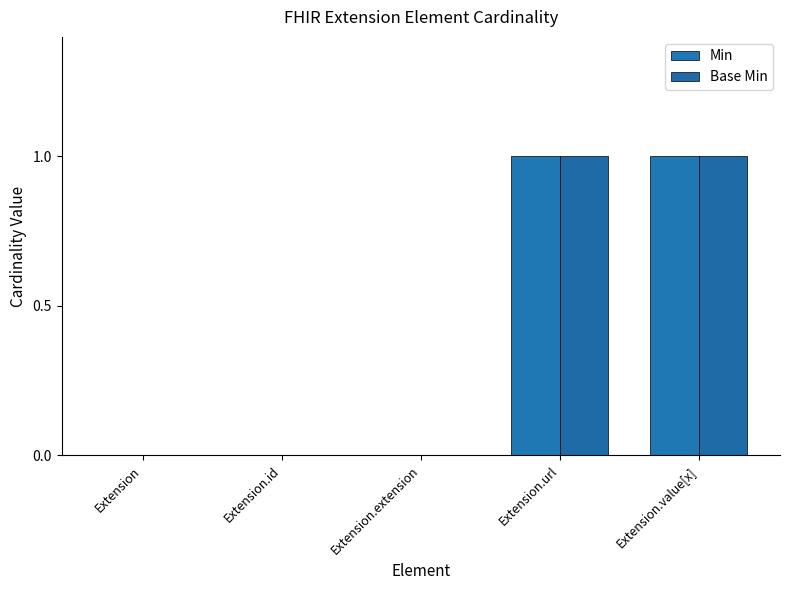

How many distinct data groups are displayed?

2